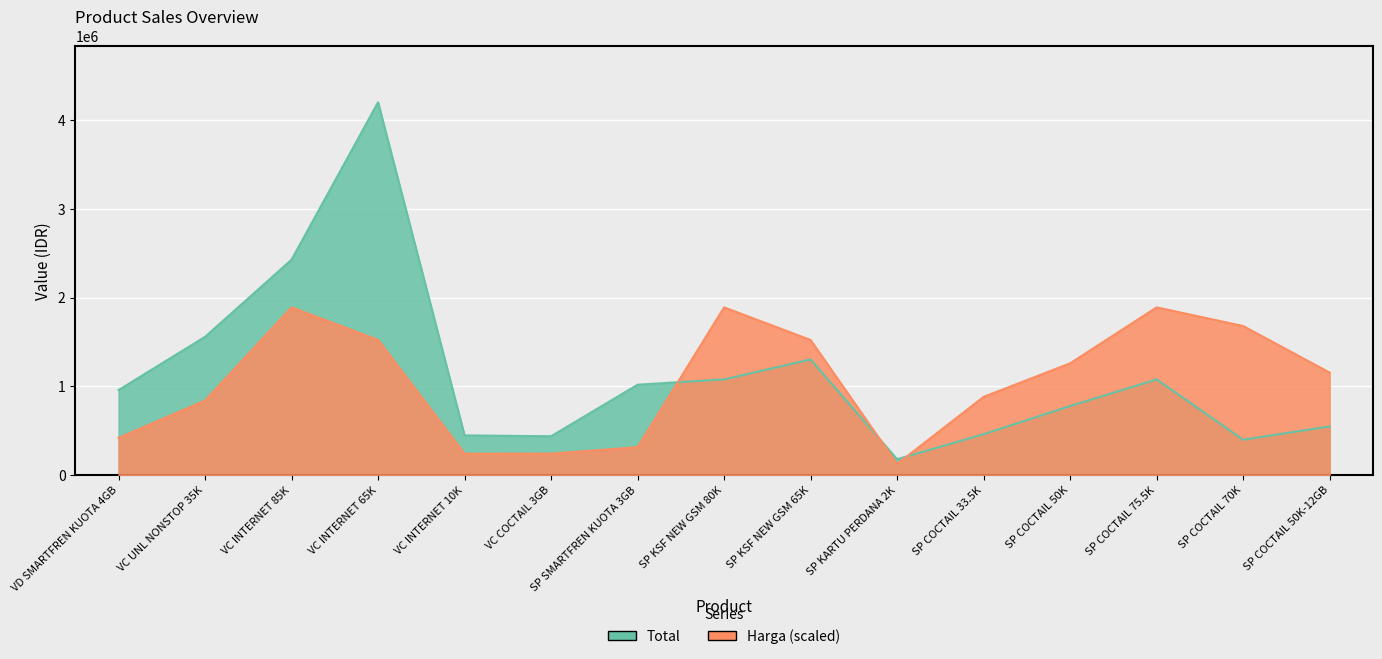

How many values in the Harga series are below 1156375?

7